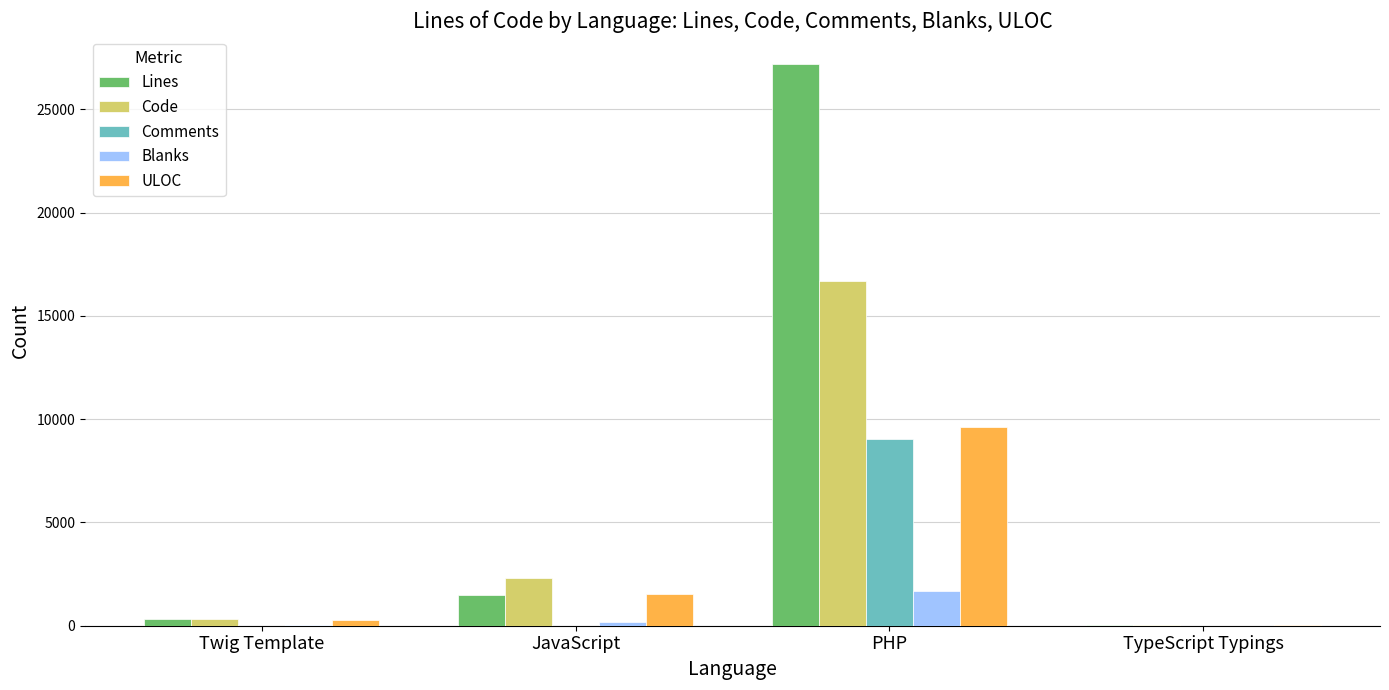

Between Twig Template and PHP, which series saw the biggest shift?

Lines